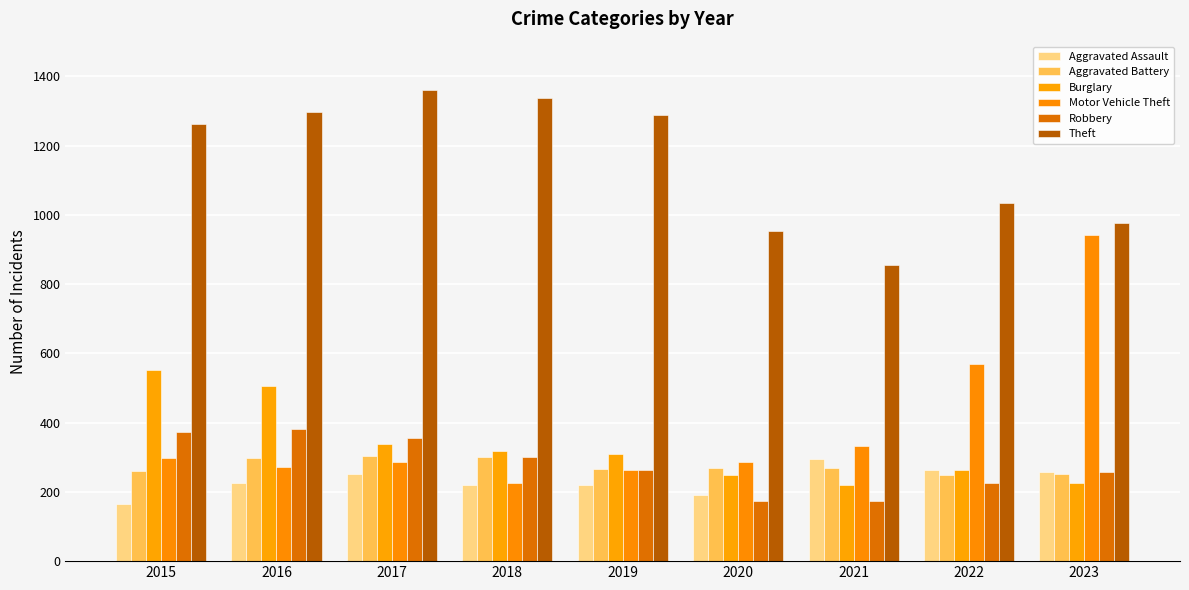

True or false: Theft has a value of 856 at 2021.

True